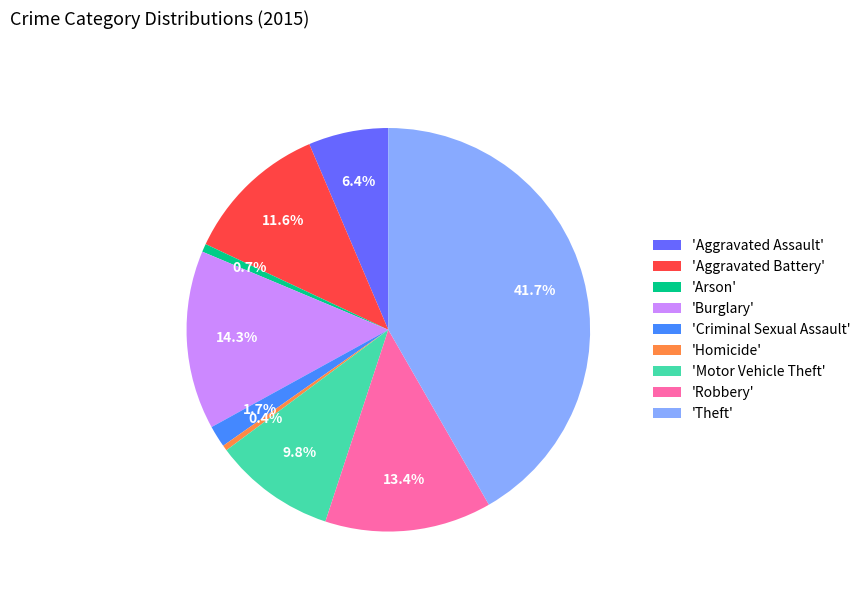

Is there any slice that represents more than half of the pie?

No